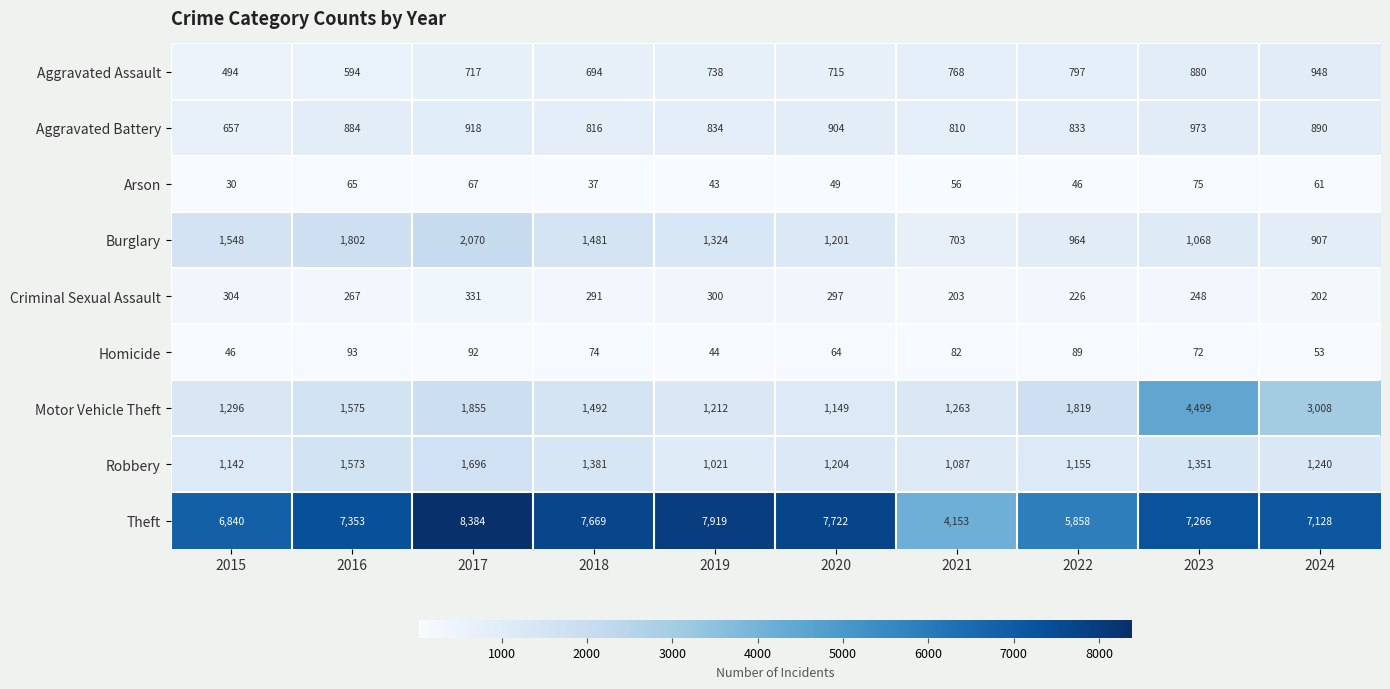

What is the difference between the second highest and second lowest values in the Robbery series?

486